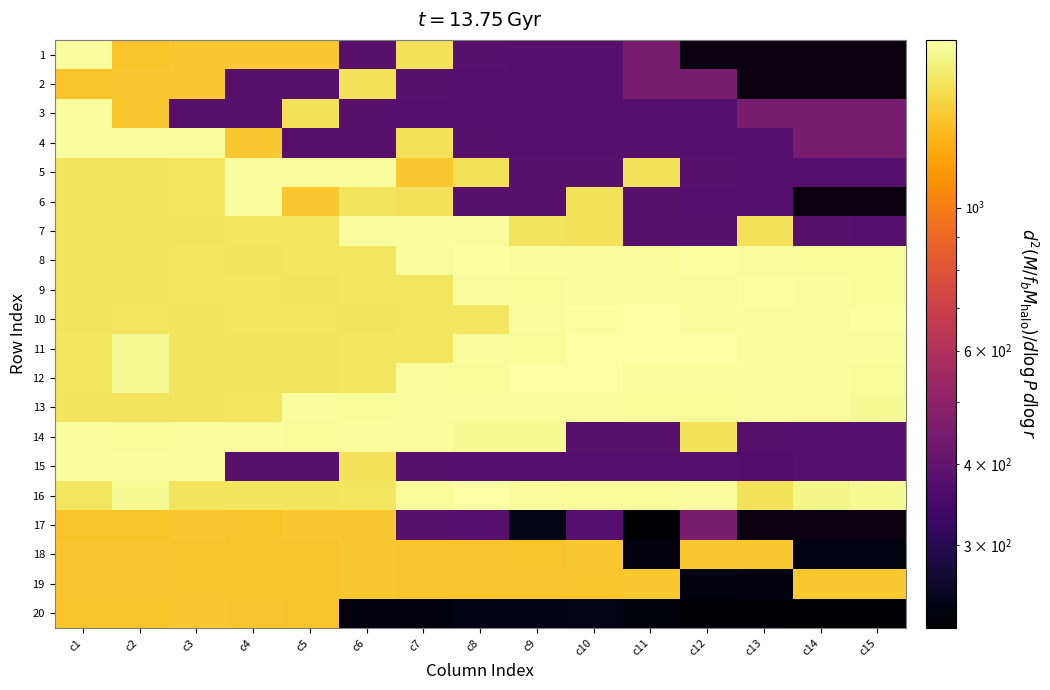

Is it true that 16 equals 2465.3 at c2?

False